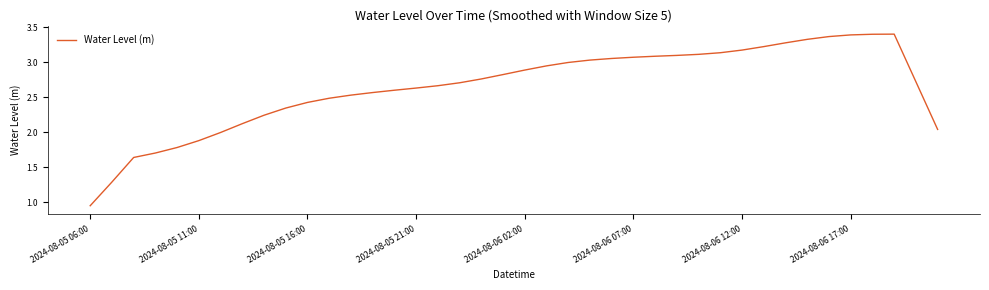

What is the difference between the maximum and minimum values?

2.4